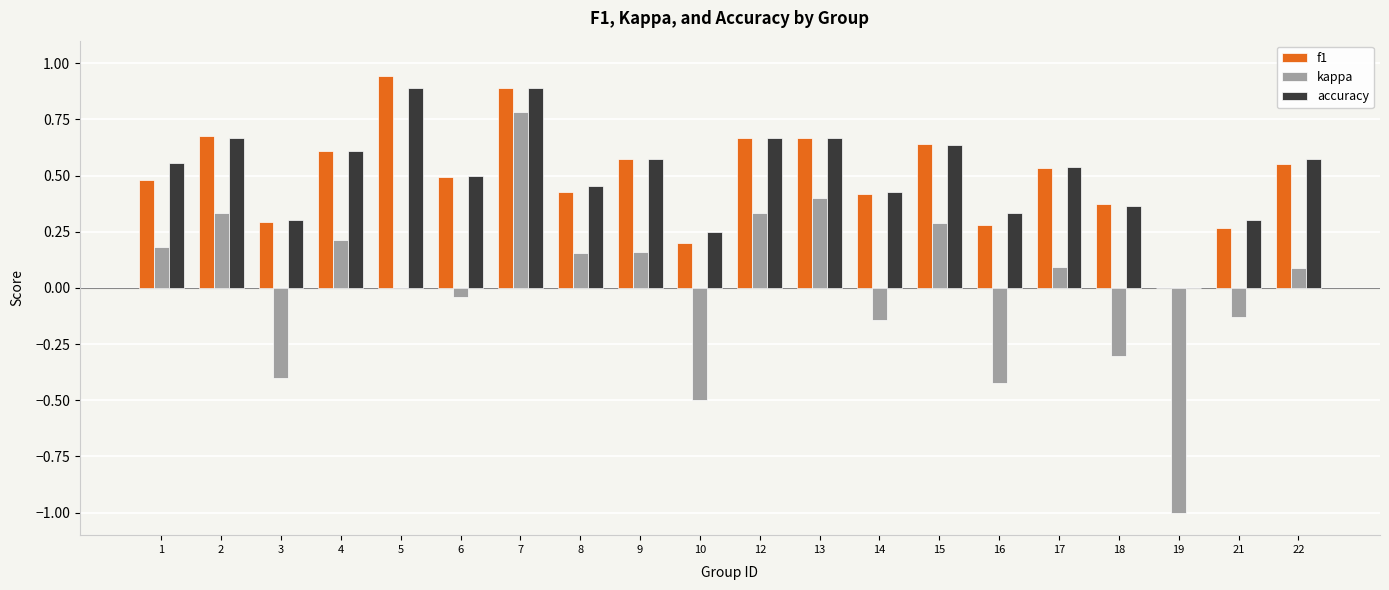

Is the value of kappa at 17 greater than the value of accuracy at 5?

No